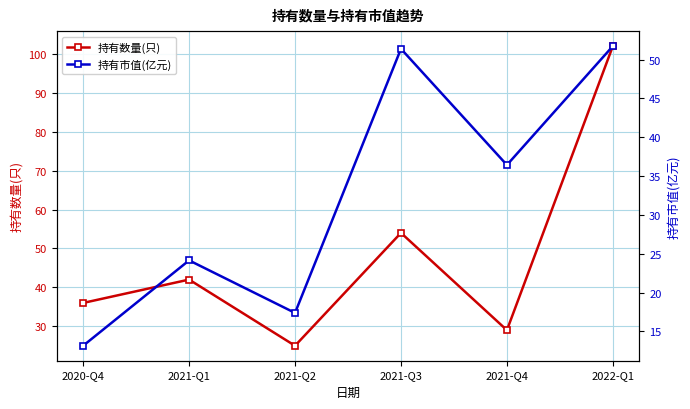

Reading right to left, extract all data points from this chart.

持有数量(只): 2022-Q1=102.0	2021-Q4=29.0	2021-Q3=54.0	2021-Q2=25.0	2021-Q1=42.0	2020-Q4=36.0
持有市值(亿元): 2022-Q1=51.8	2021-Q4=36.4	2021-Q3=51.4	2021-Q2=17.4	2021-Q1=24.1	2020-Q4=13.1